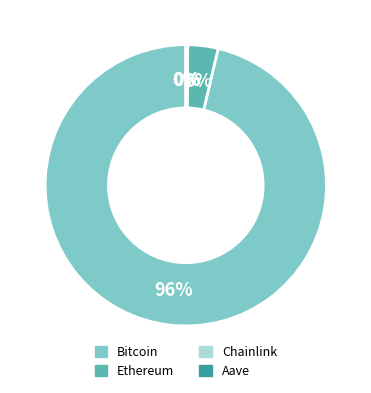

Which slice is the largest?

Bitcoin